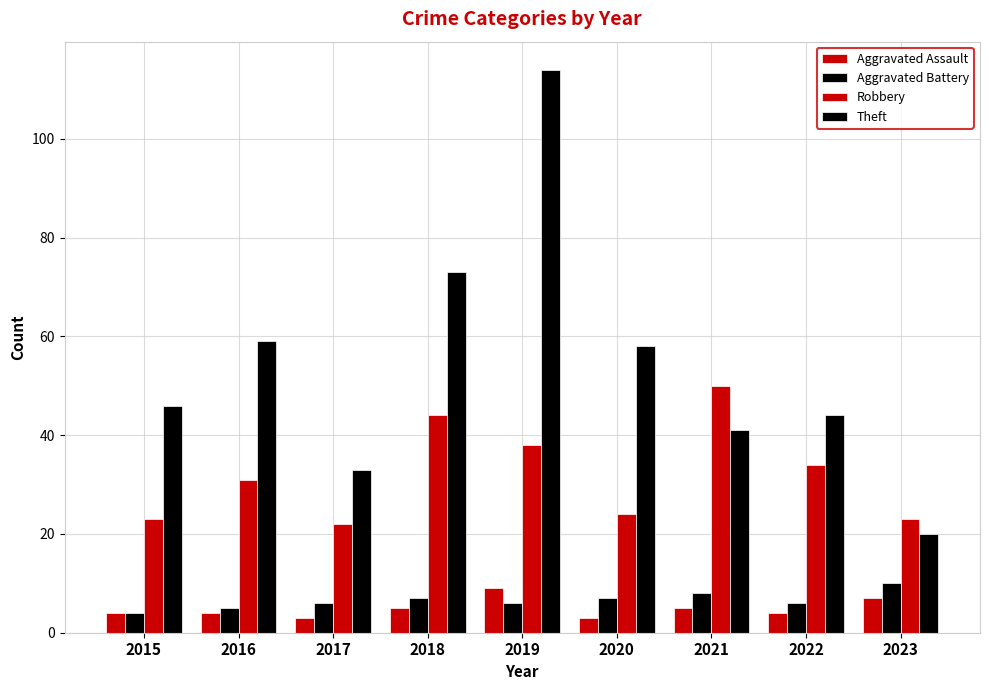

Count the number of data series in this chart.

4